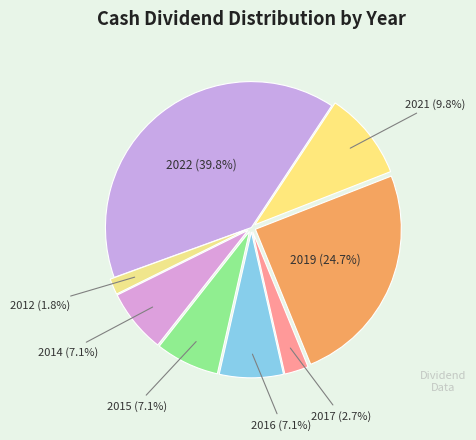

What is the ratio of the value at 2015 to the value at 2021?

0.7